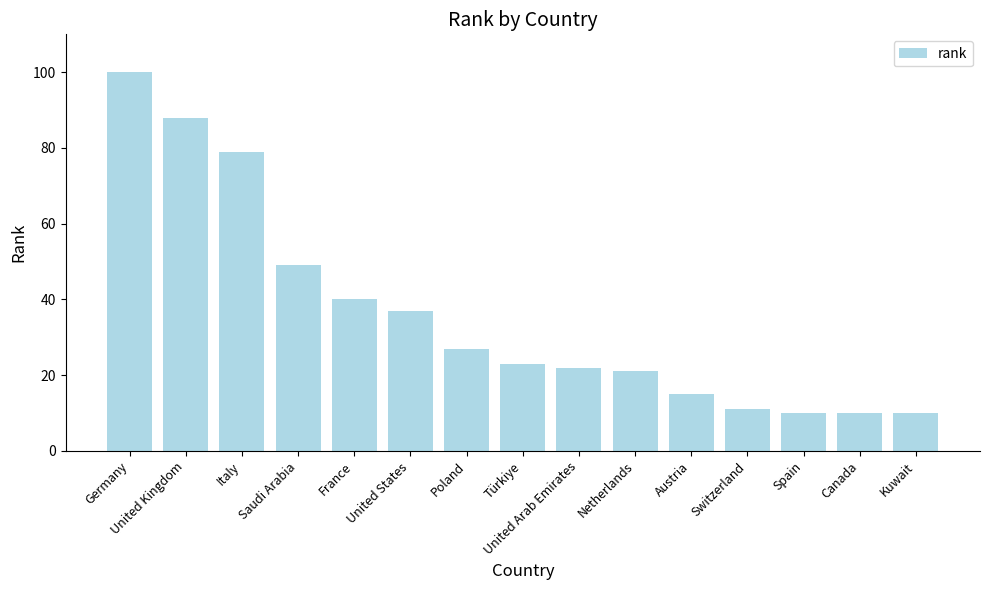

Approximately how many times larger is the value at Poland compared to Saudi Arabia?

0.6